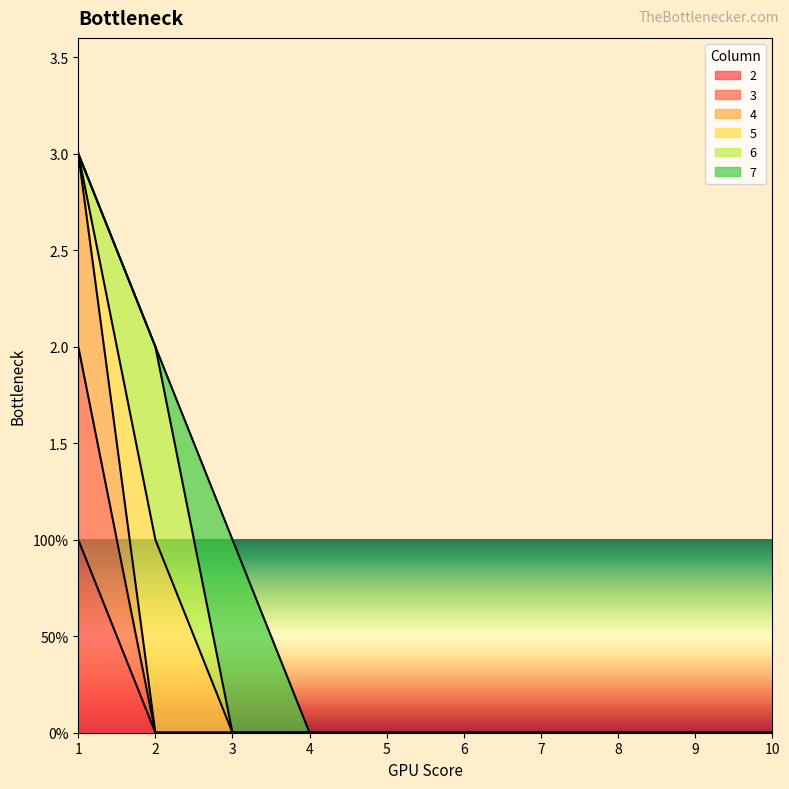

True or false: 3 and 4 intersect in this chart.

False